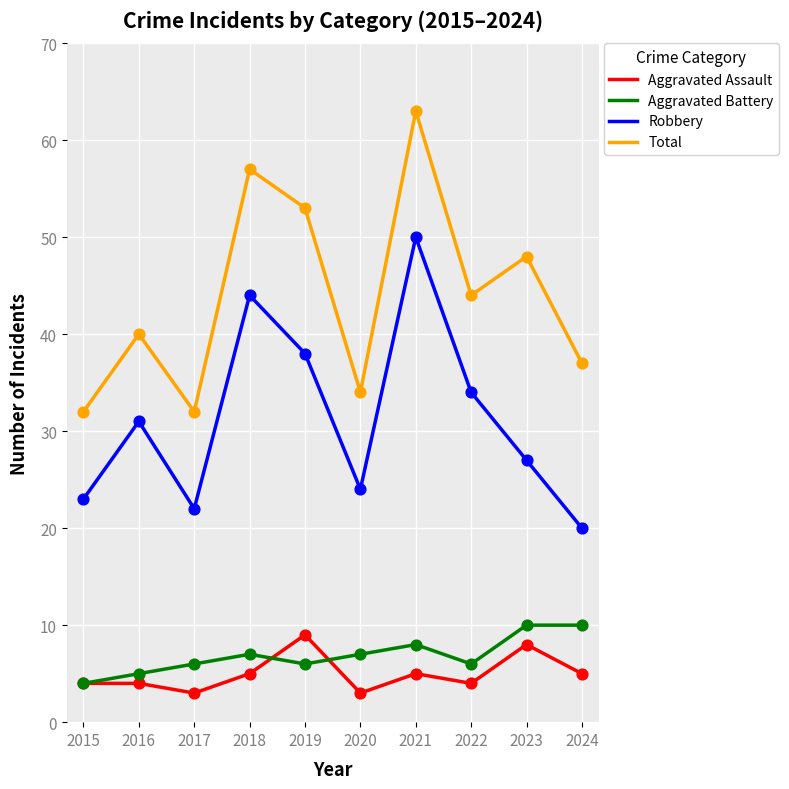

Is the value of Robbery at 2016 greater than the value of Total at 2016?

No